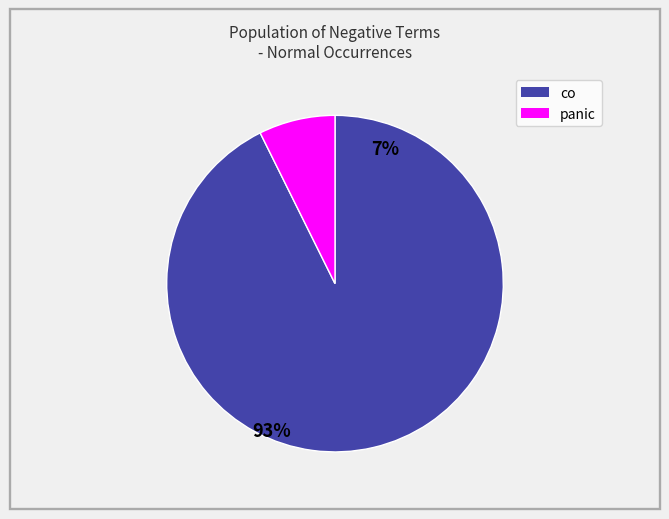

Is there a majority slice in this chart?

Yes